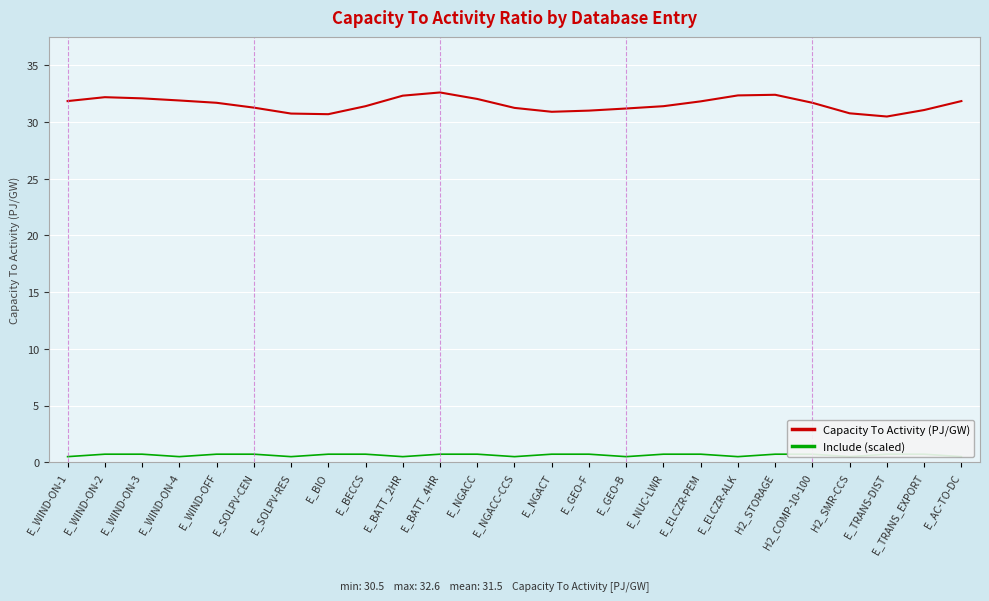

Which series has the largest total across all categories?

Capacity To Activity (PJ/GW)